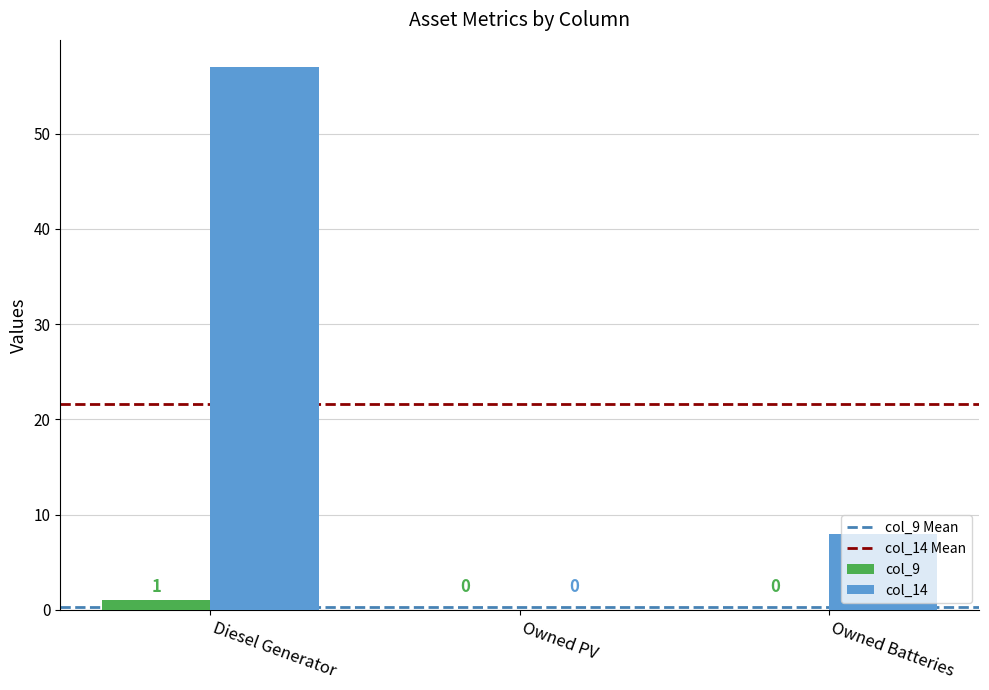

Count the number of data series in this chart.

2